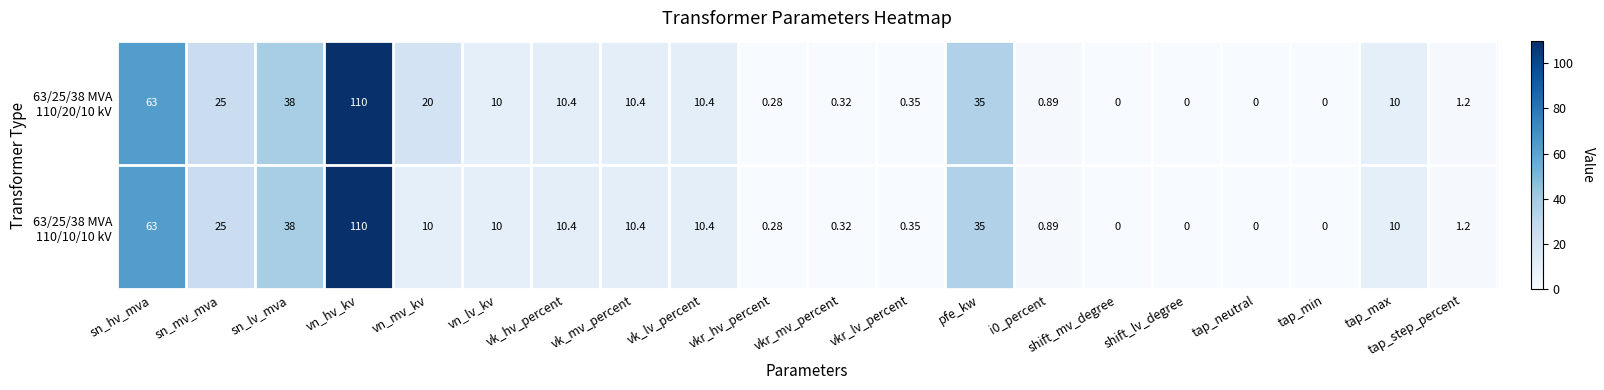

At which category is the sum across all series the highest?

vn_hv_kv